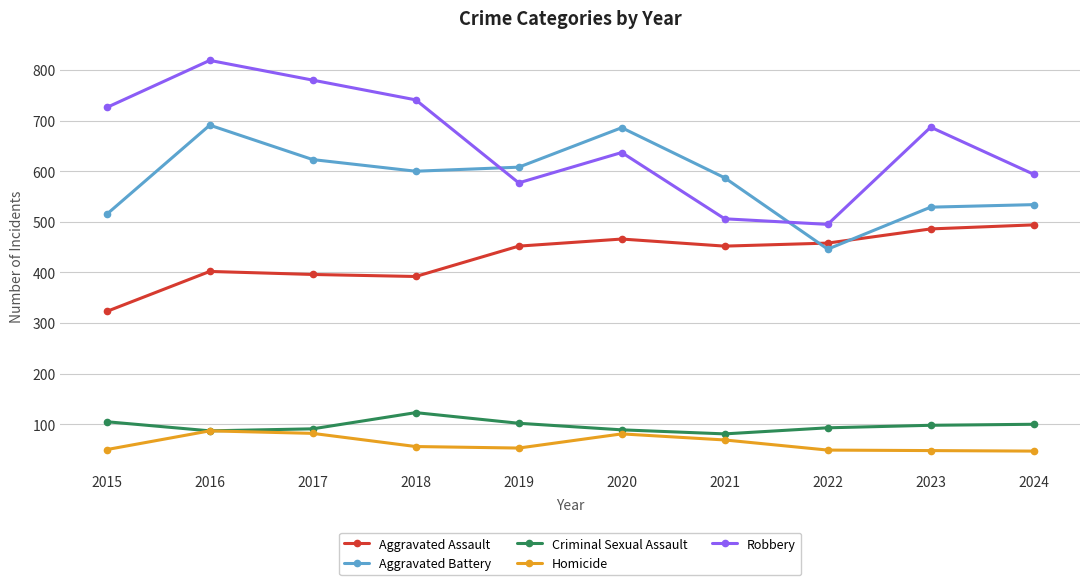

True or false: Robbery has a value of 577 at 2019.

True